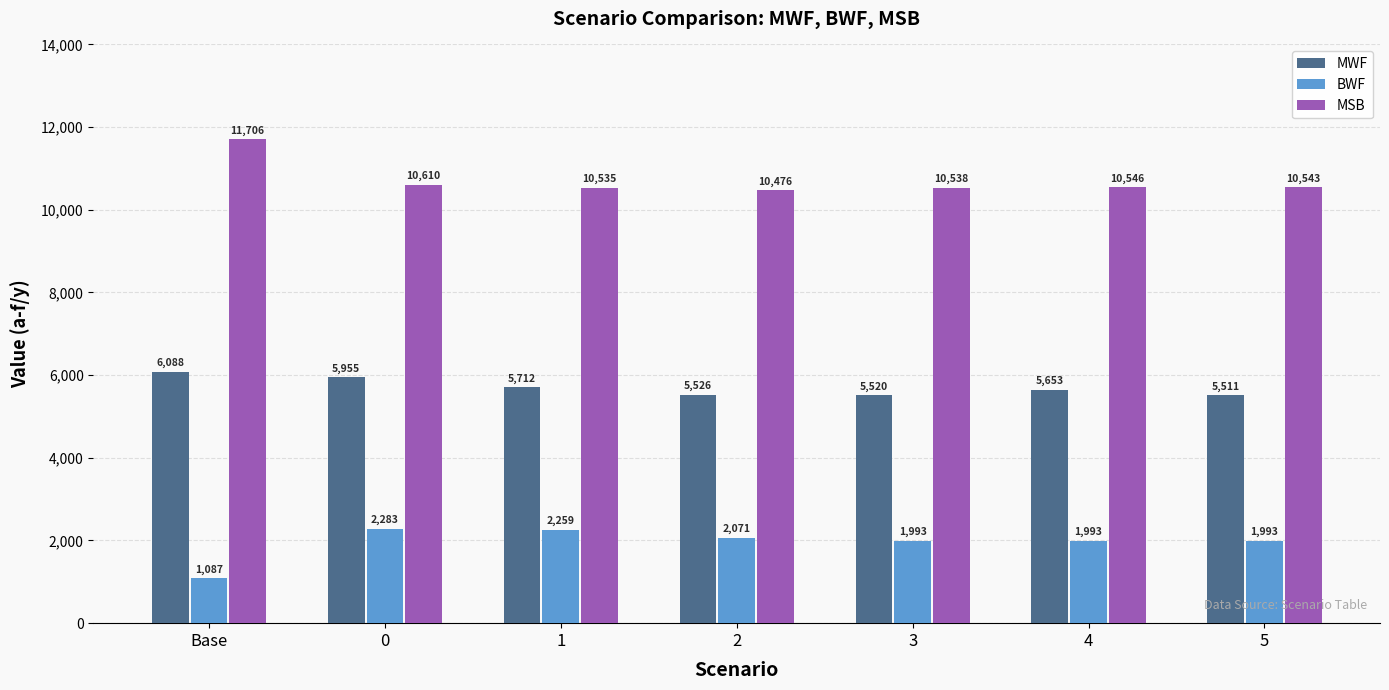

At which category is the sum across all series the highest?

Base